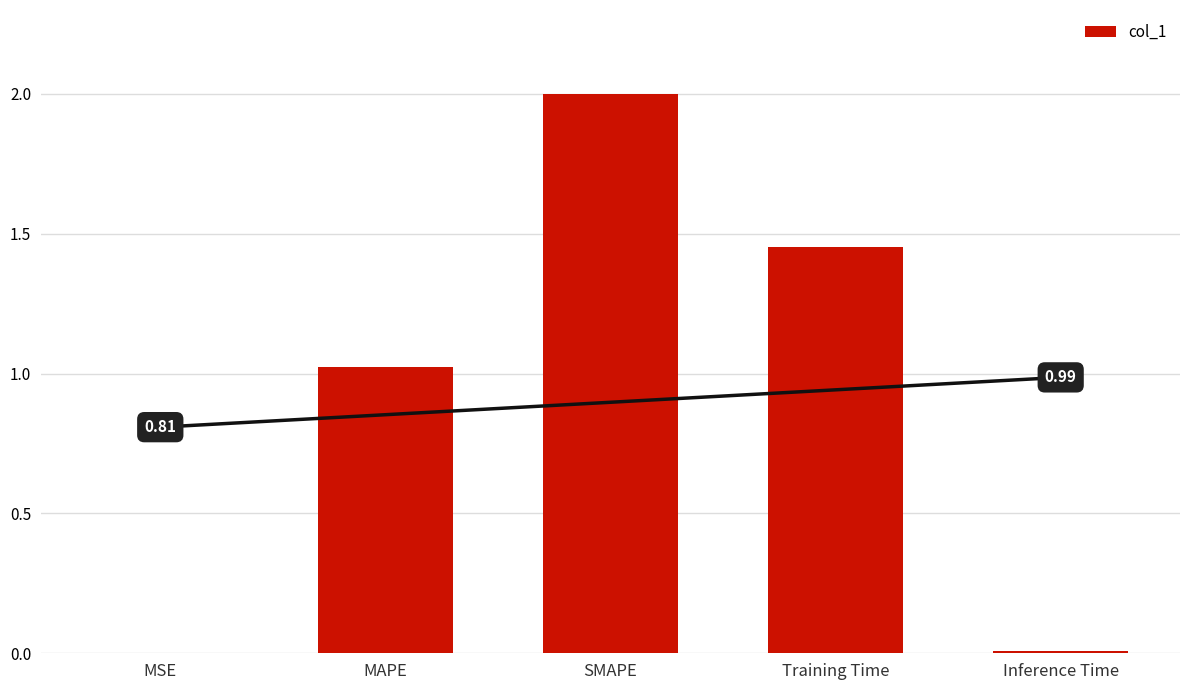

How many data points are above 1?

3